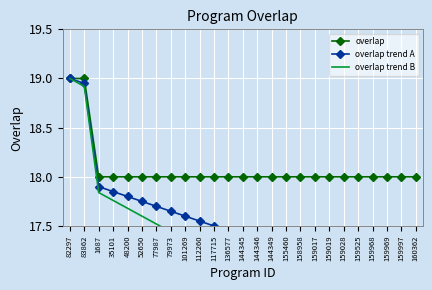

What is the smallest value displayed?

16.1